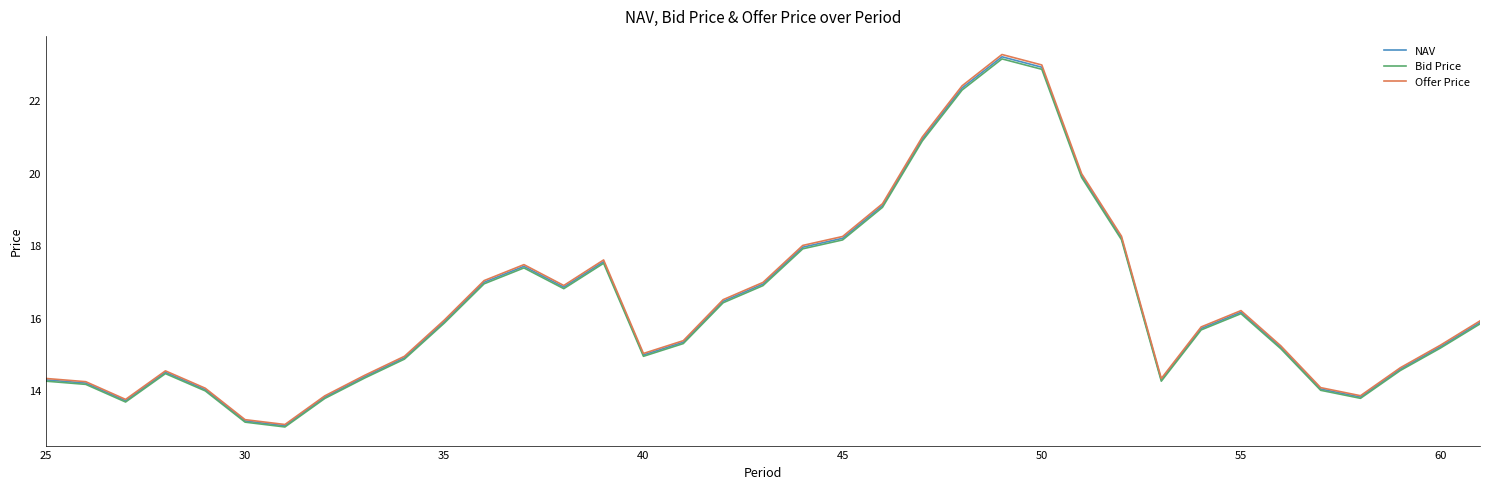

What is the maximum value for NAV?

23.2